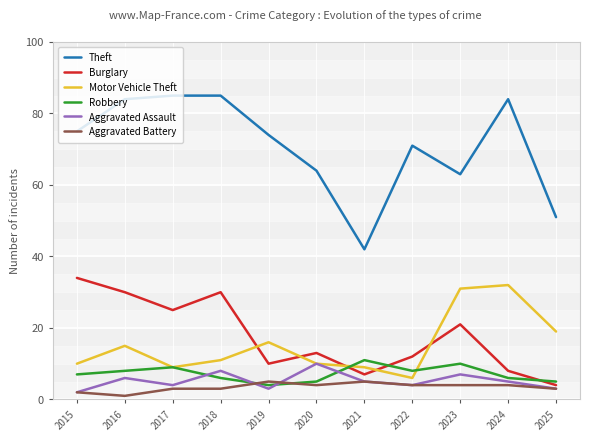

List the series in order of their peak value, highest first.

Theft, Burglary, Motor Vehicle Theft, Robbery, Aggravated Assault, Aggravated Battery